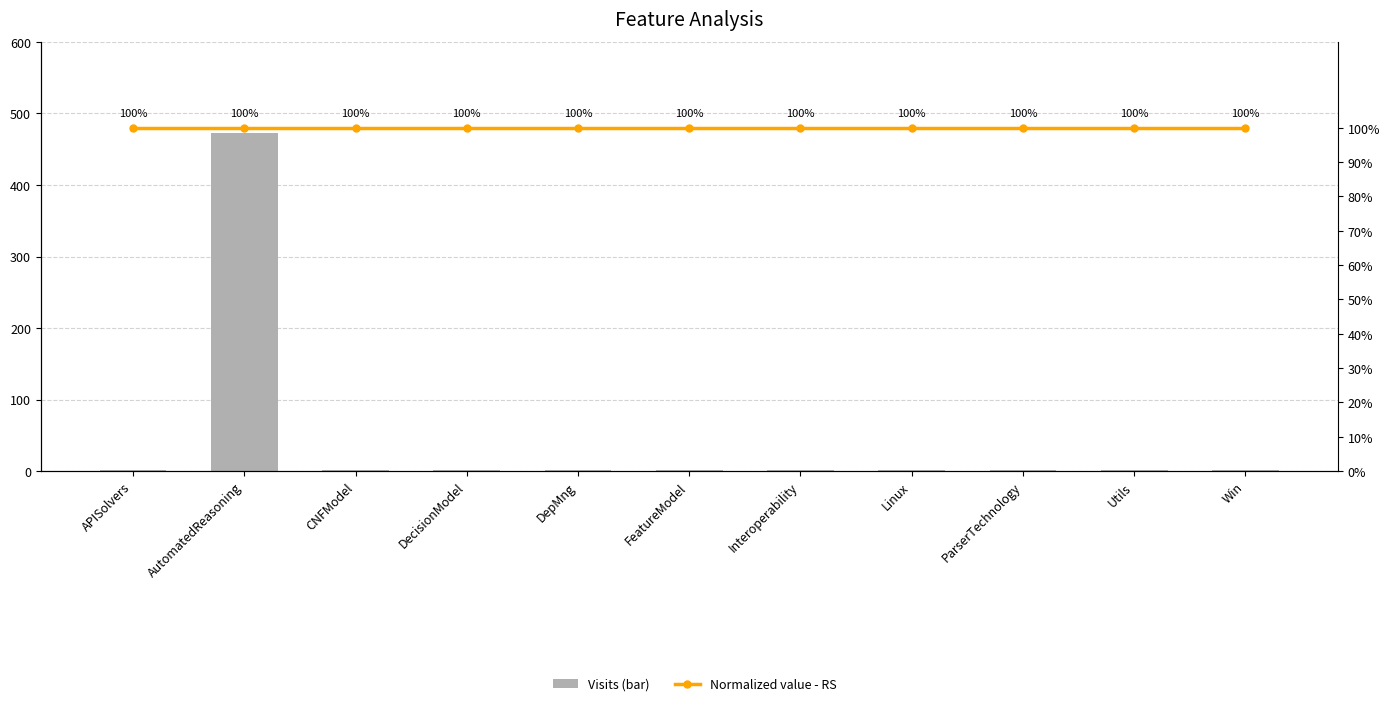

What is the label of the 7th bar from the left?

Interoperability